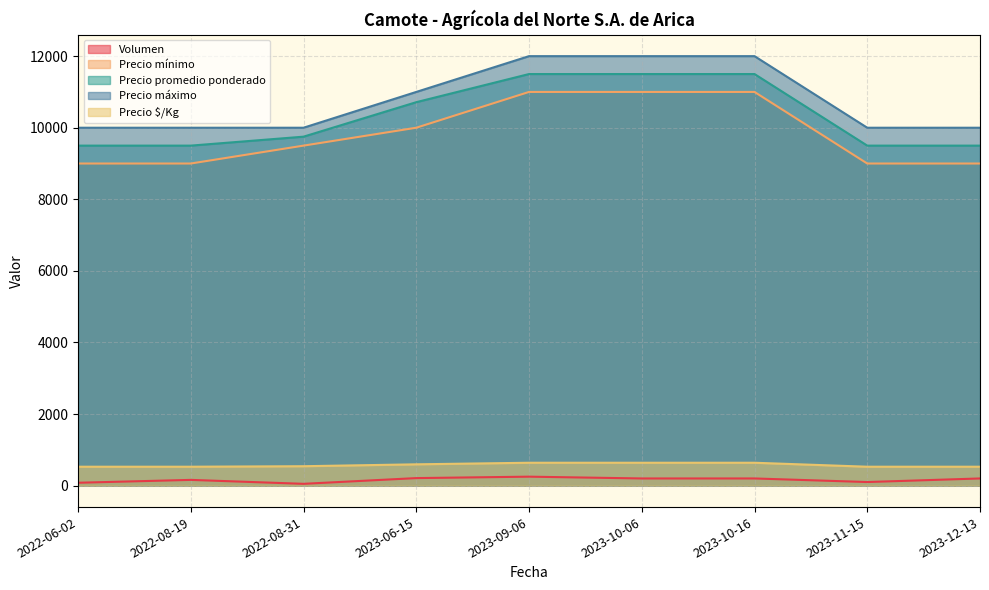

Which series has the largest range (max minus min)?

Precio mínimo